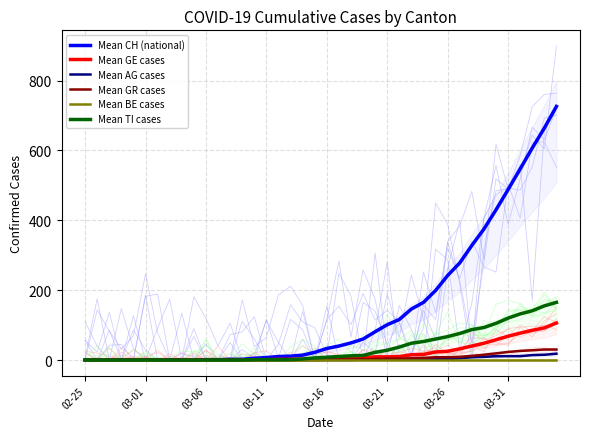

The value of Mean GR cases at 35 is 23. True or false?

True